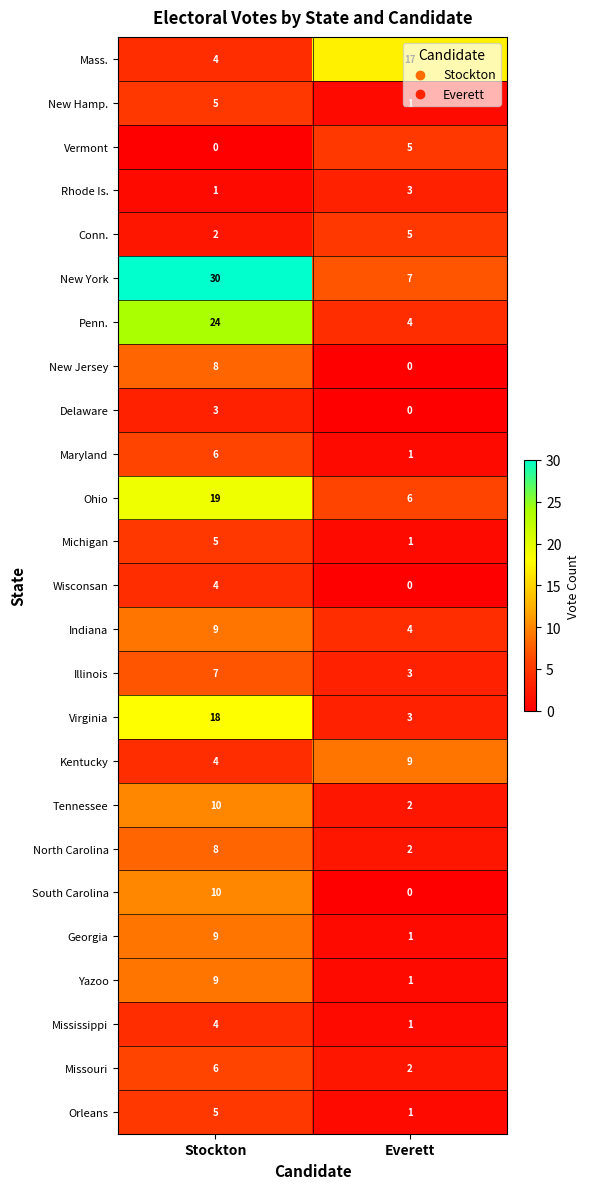

Which series has the largest range (max minus min)?

New York